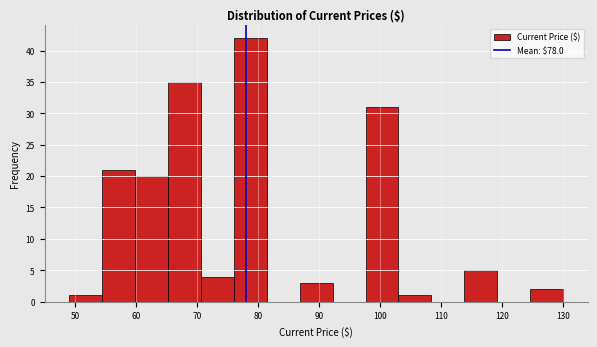

How tall is the bar that spans 113.8 to 119.2 on the x-axis? Neither the bar edges nor the heights are printed on the chart, so give them approximately, as read against the axes.

5